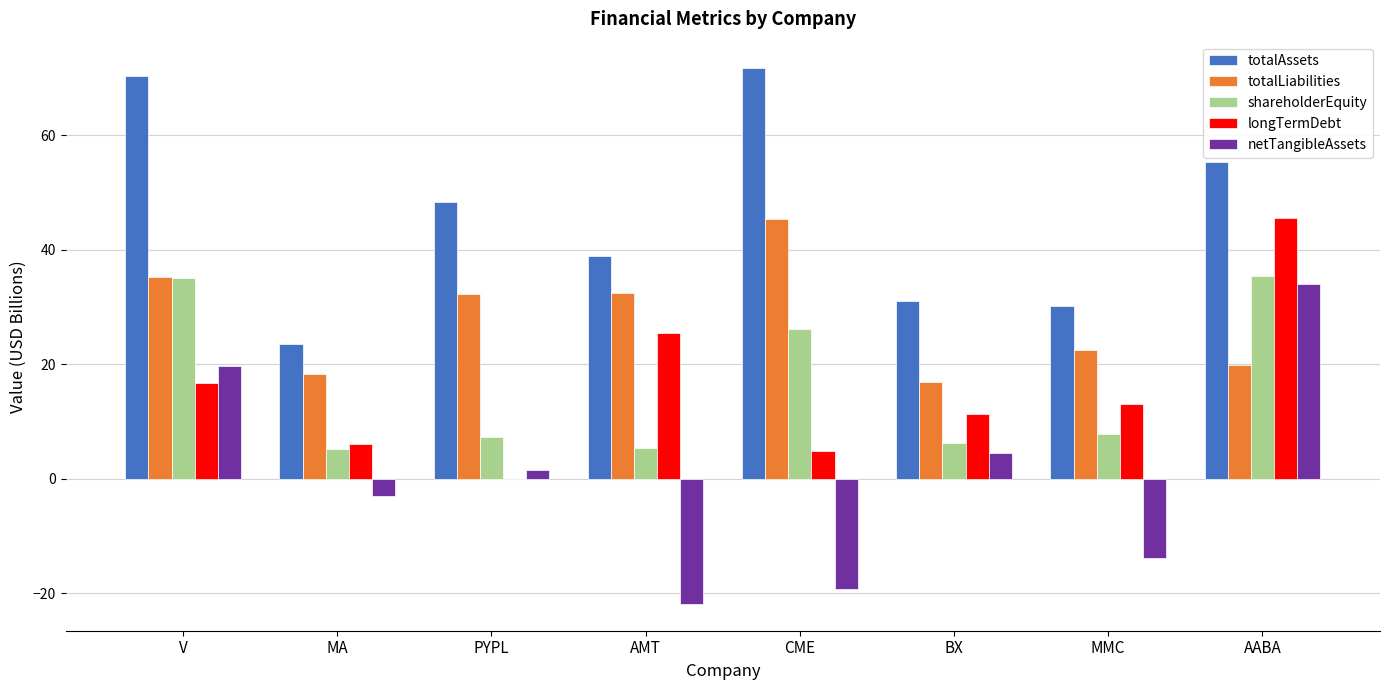

The value of netTangibleAssets at AMT is -37.9. True or false?

False